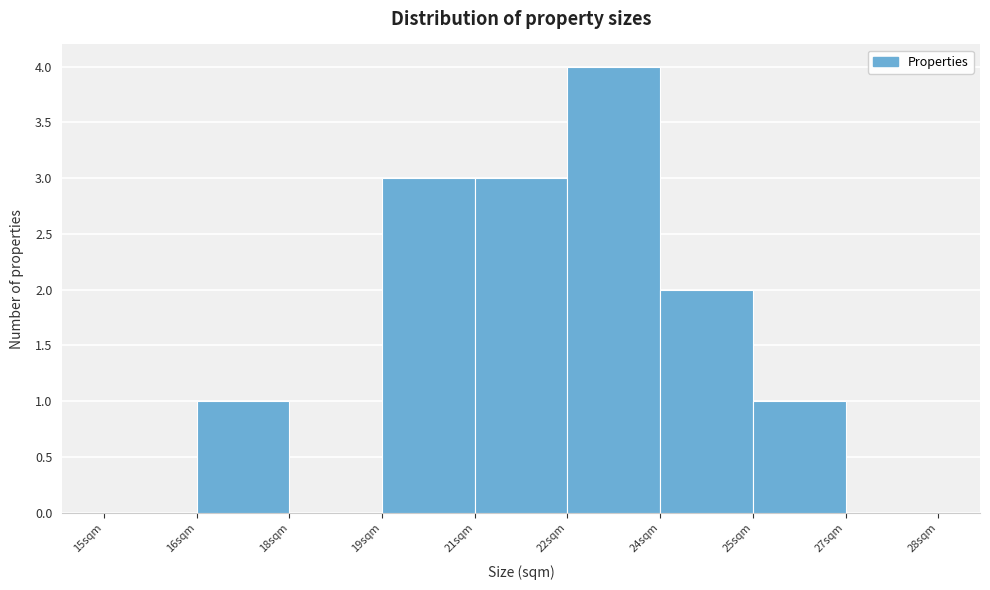

Reading right to left, list all the values displayed in this chart.

27sqm=0	25sqm=1	24sqm=2	22sqm=4	21sqm=3	19sqm=3	18sqm=0	16sqm=1	15sqm=0